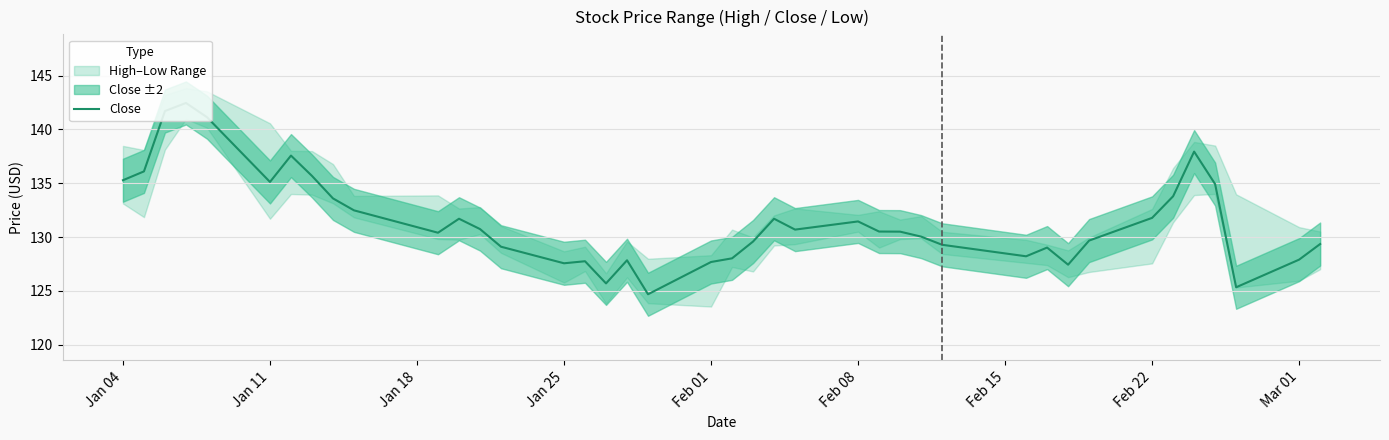

Does the chart display data point markers on the line(s)?

No